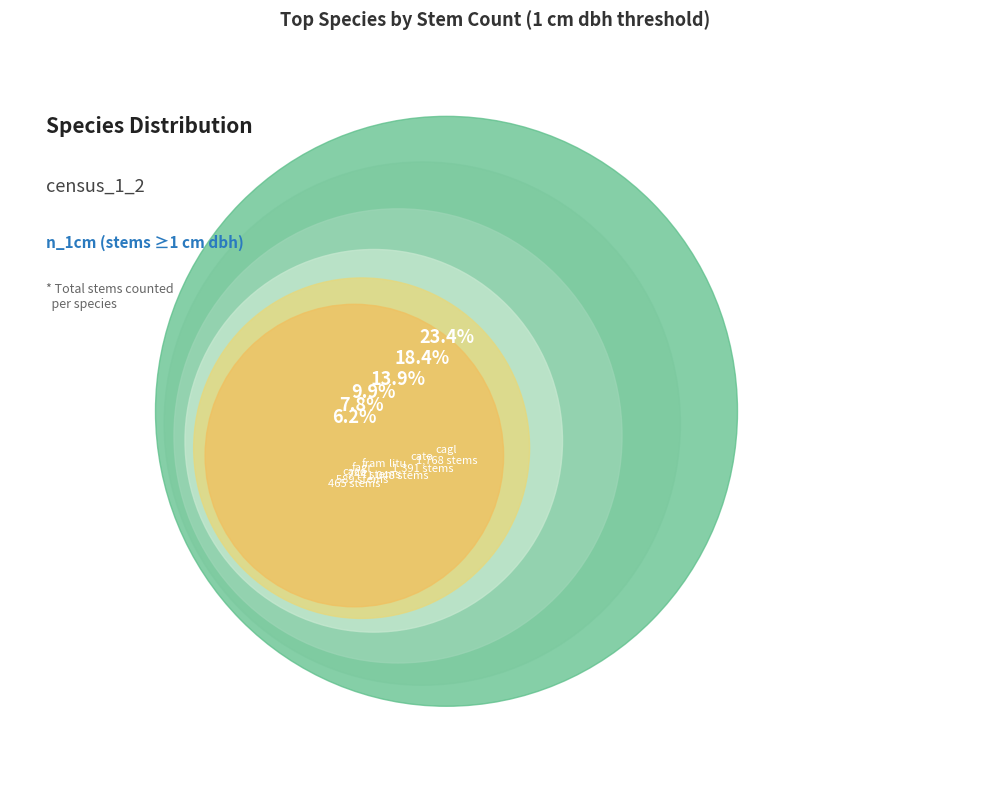

Does qupr account for over 50% of the chart?

No